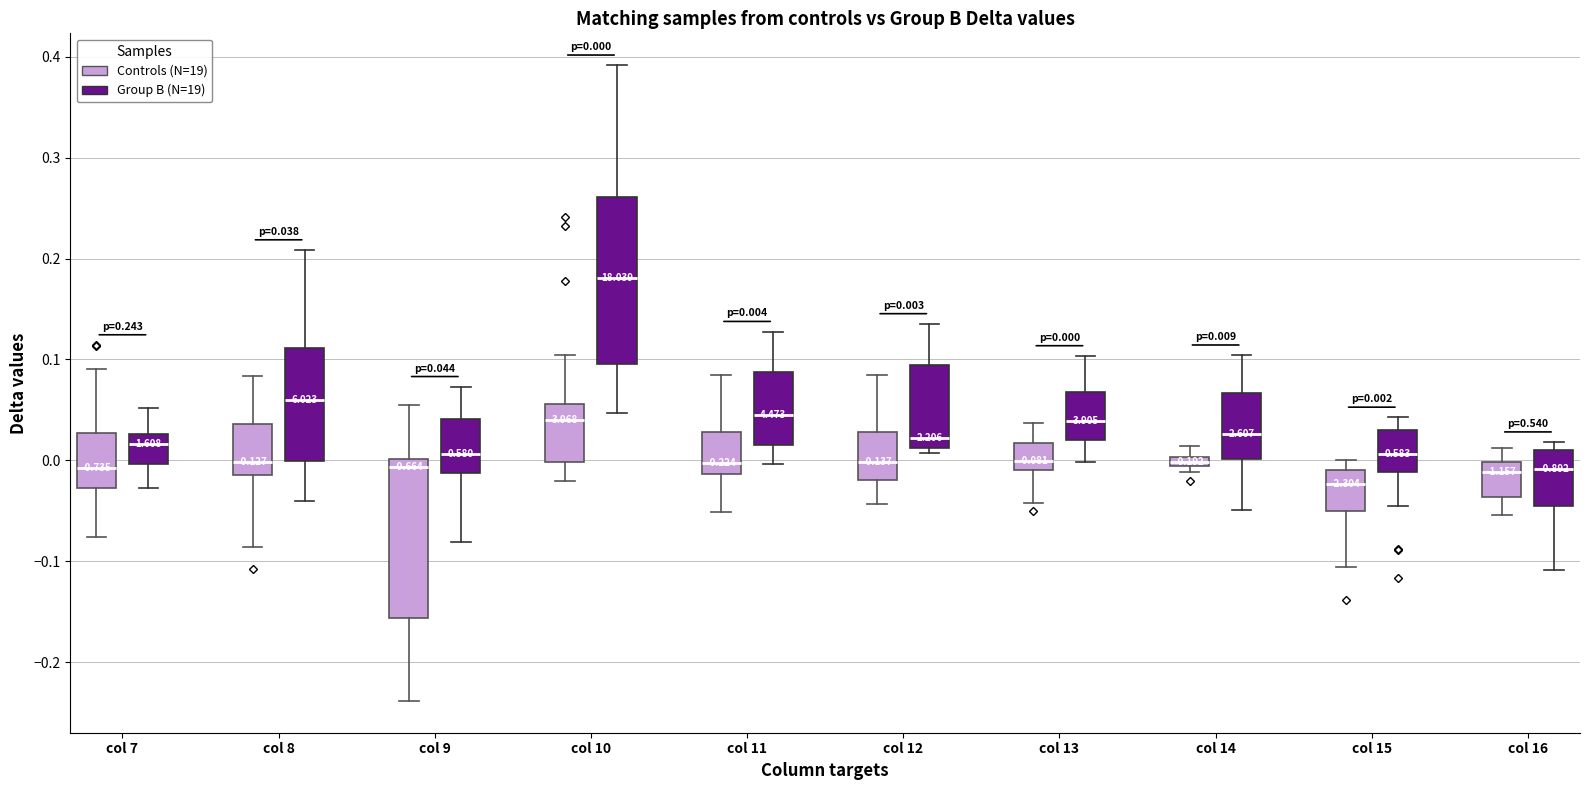

Which box has the lowest median line?

col 15 (Controls (N=19))